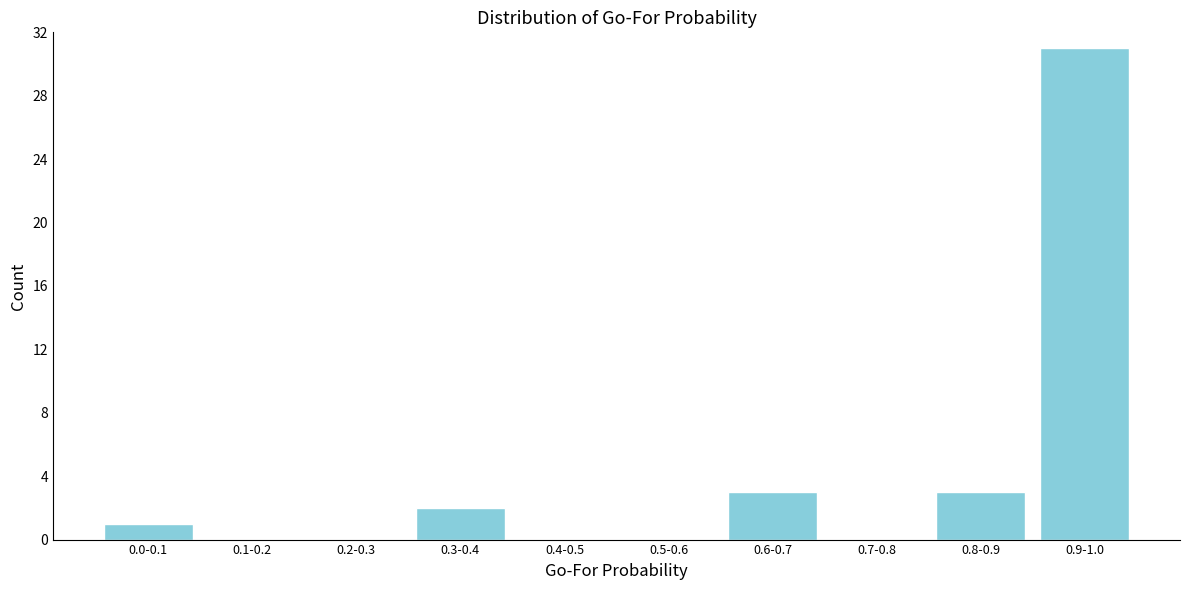

Reading right to left, extract all data points from this chart.

0.9-1.0=31	0.8-0.9=3	0.7-0.8=0	0.6-0.7=3	0.5-0.6=0	0.4-0.5=0	0.3-0.4=2	0.2-0.3=0	0.1-0.2=0	0.0-0.1=1